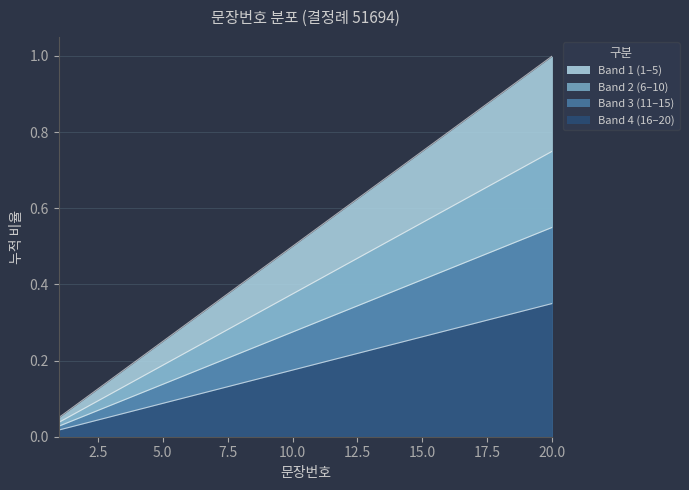

Which label corresponds to the smallest value in the chart?

1